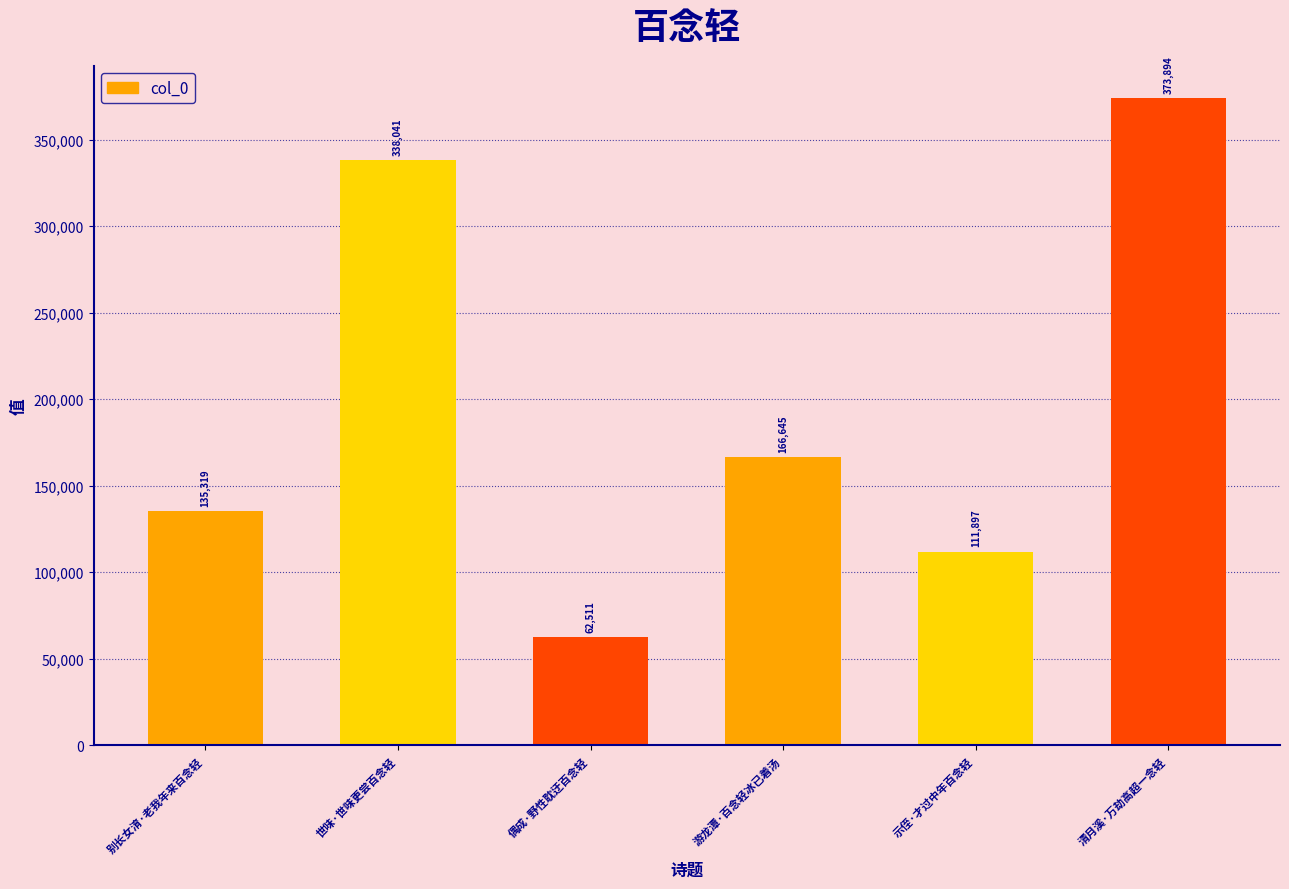

What is the sum of the values at 别长女淯·老我年来百念轻 and 世味·世味更尝百念轻?

473360